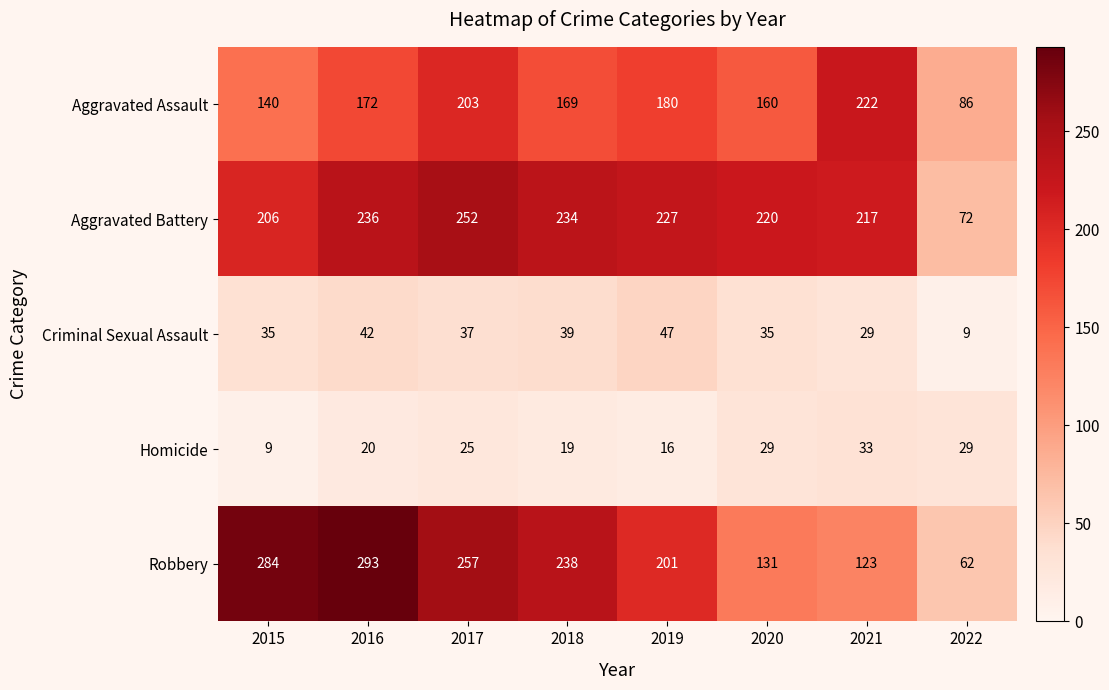

Rank the series at 2020 from highest to lowest value.

Aggravated Battery, Aggravated Assault, Robbery, Criminal Sexual Assault, Homicide